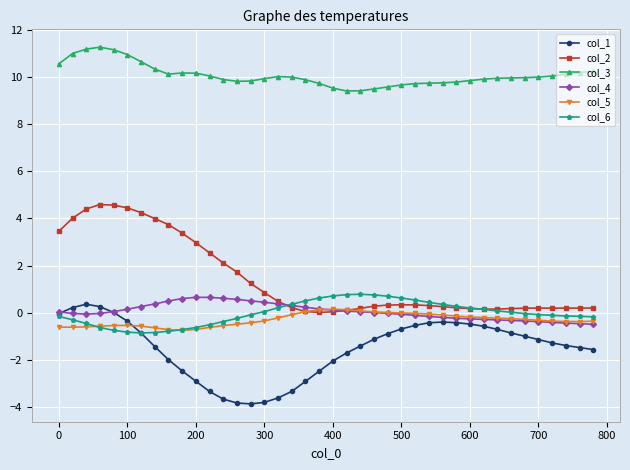

Which series has the widest spread of values?

col_2